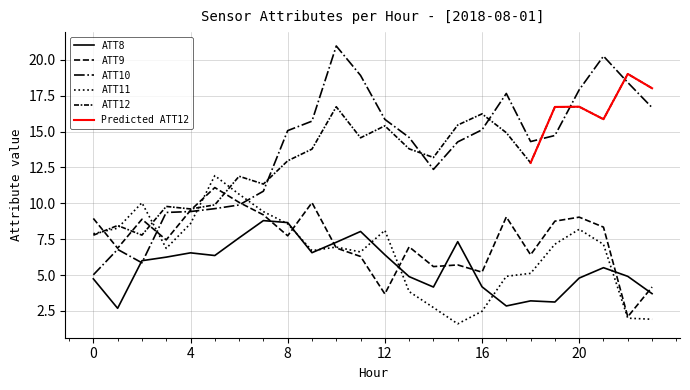

Between 5 and 8, which series saw the biggest shift?

ATT10